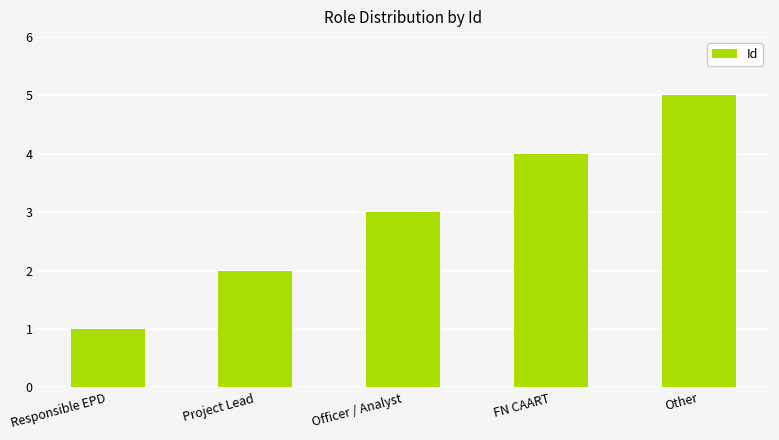

How many data points are less than 3?

2